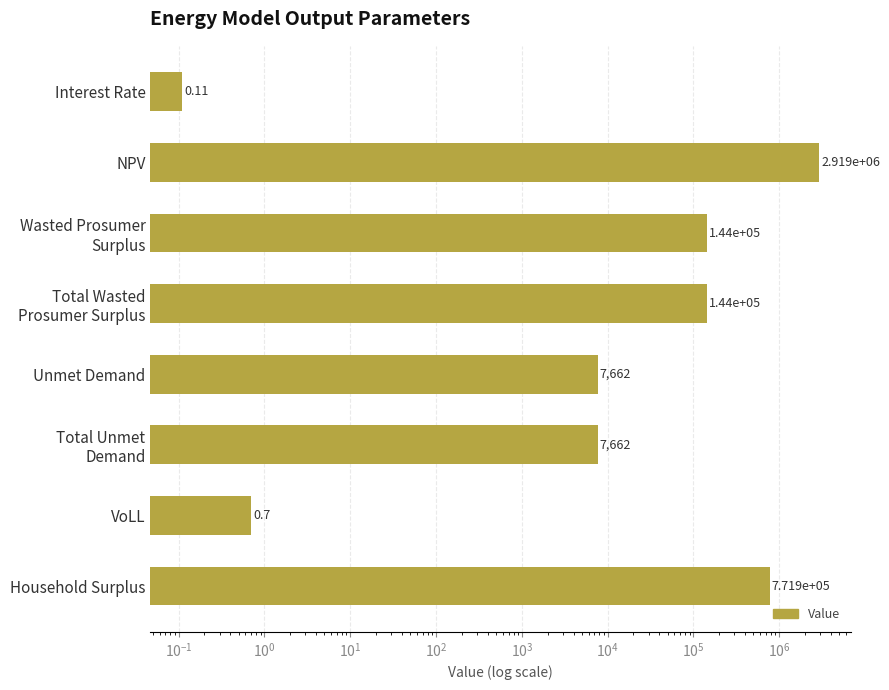

How many categories are shown in the chart?

8